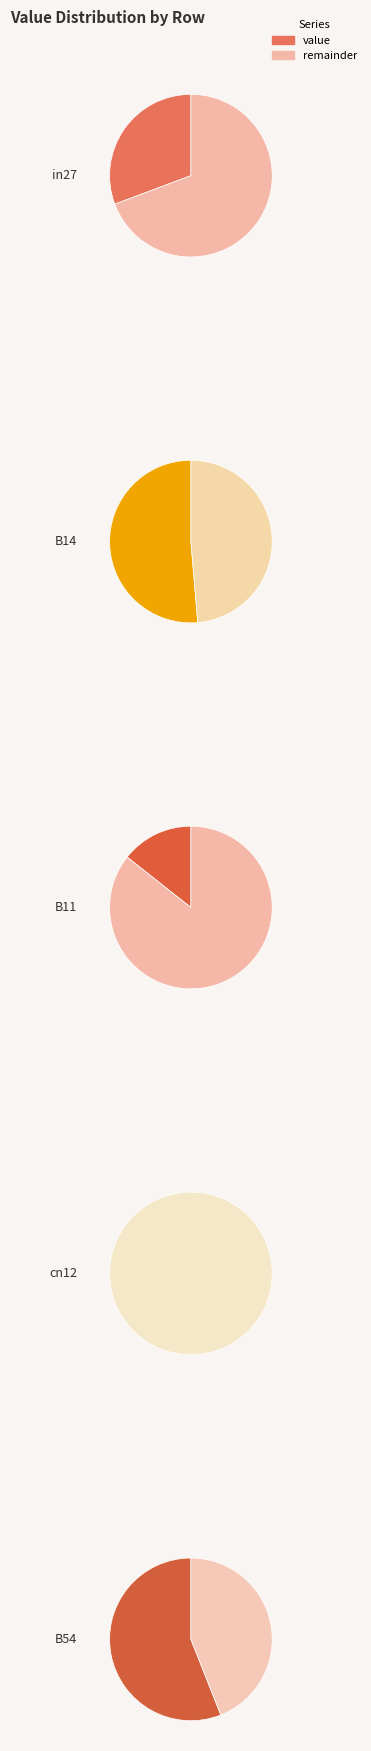

Does cn12 represent more than half of the total?

No